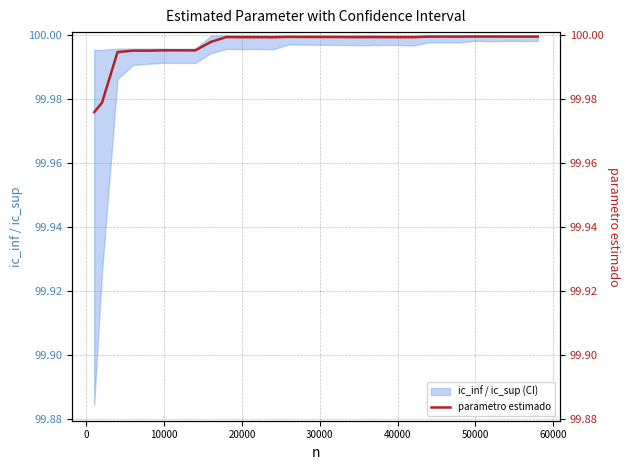

At which category does the data reach its first local valley?

30000